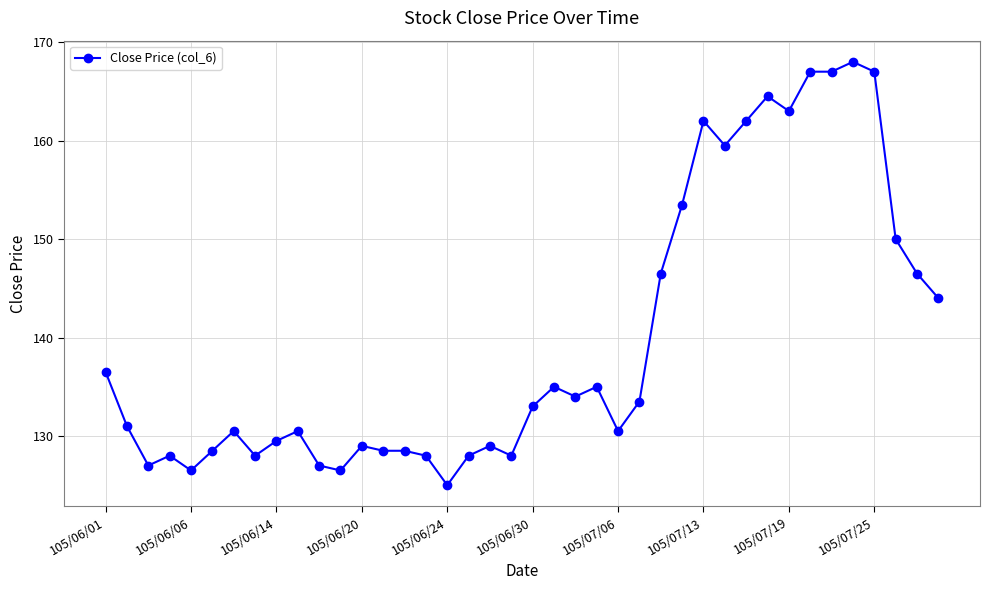

What is the minimum value shown in the chart?

125.0